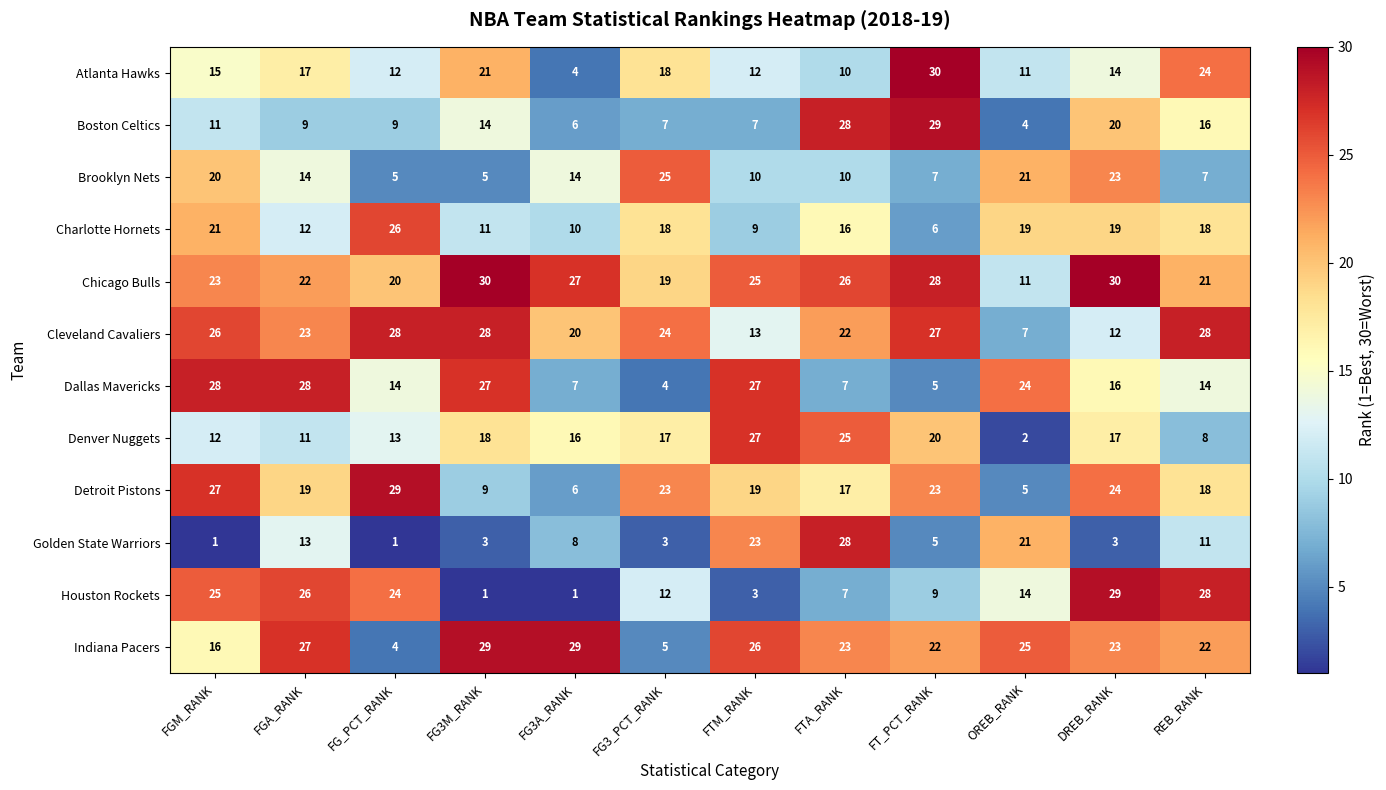

Between FG_PCT_RANK and REB_RANK, which series saw the biggest shift?

Indiana Pacers